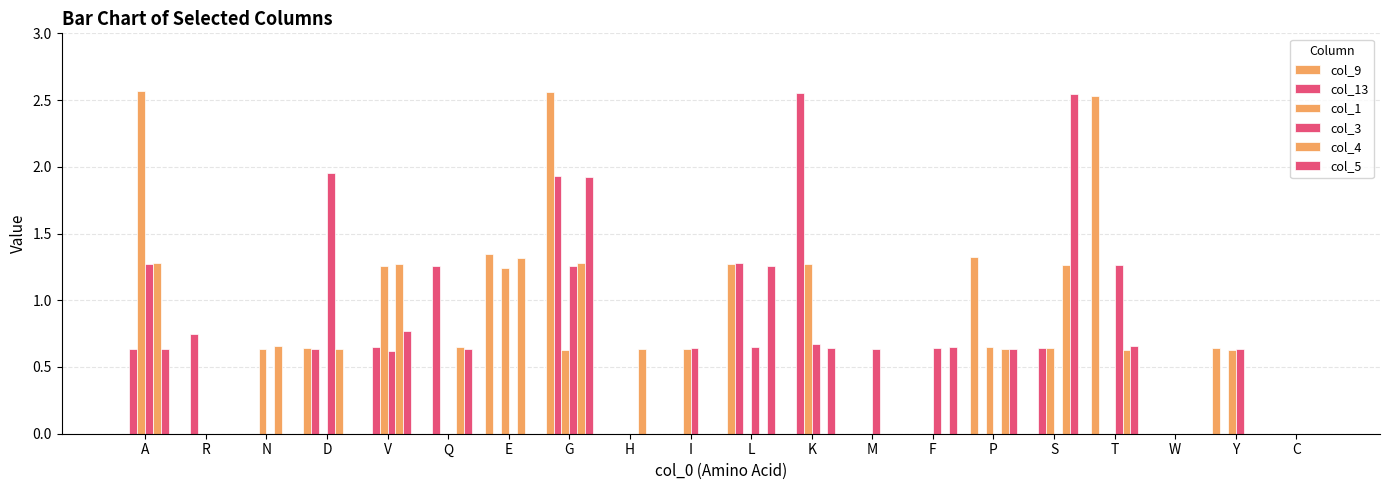

Count the number of data series in this chart.

6